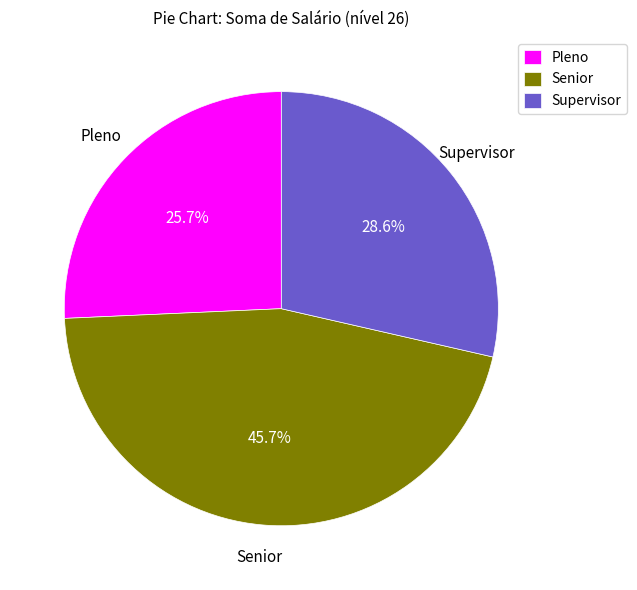

Count the number of slices in the pie.

3